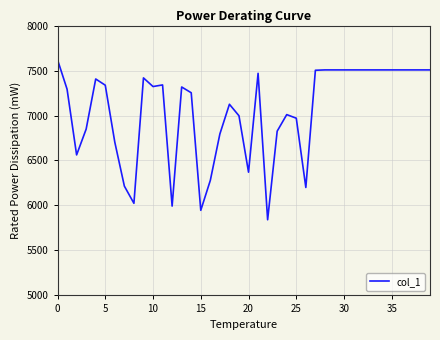

What is the maximum value shown in the chart?

7621